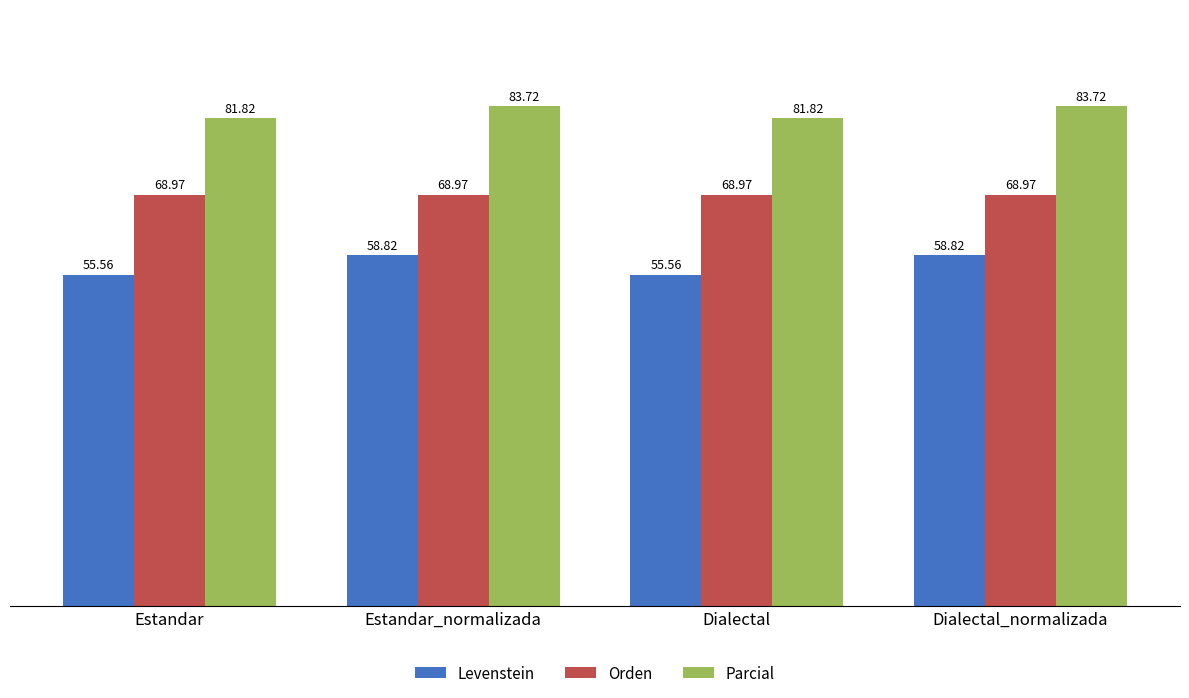

How many groups of bars are there?

4